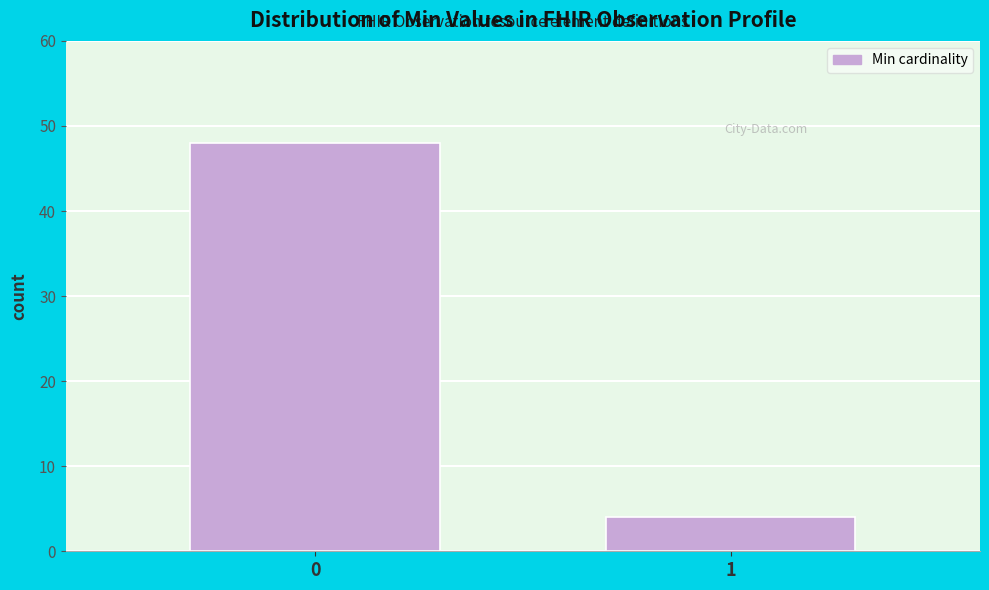

Reading right to left, transcribe all the data shown in this chart.

4	48